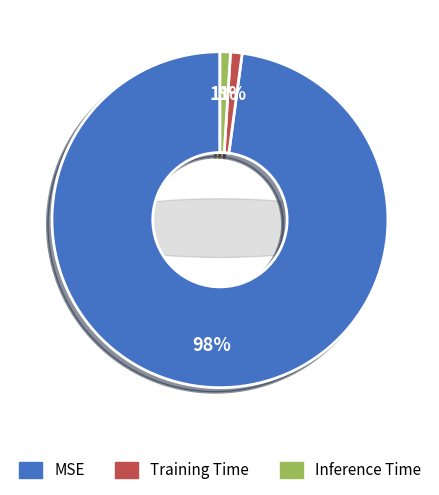

To the nearest percent, what is the difference between the Training Time and MSE slice percentages?

97%